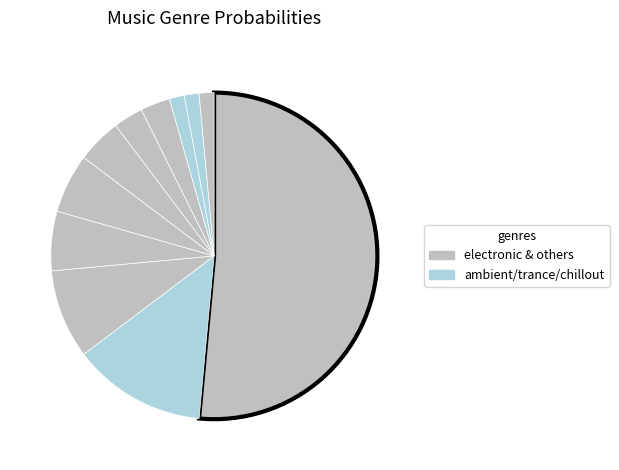

What is the smallest slice in the pie chart?

trance